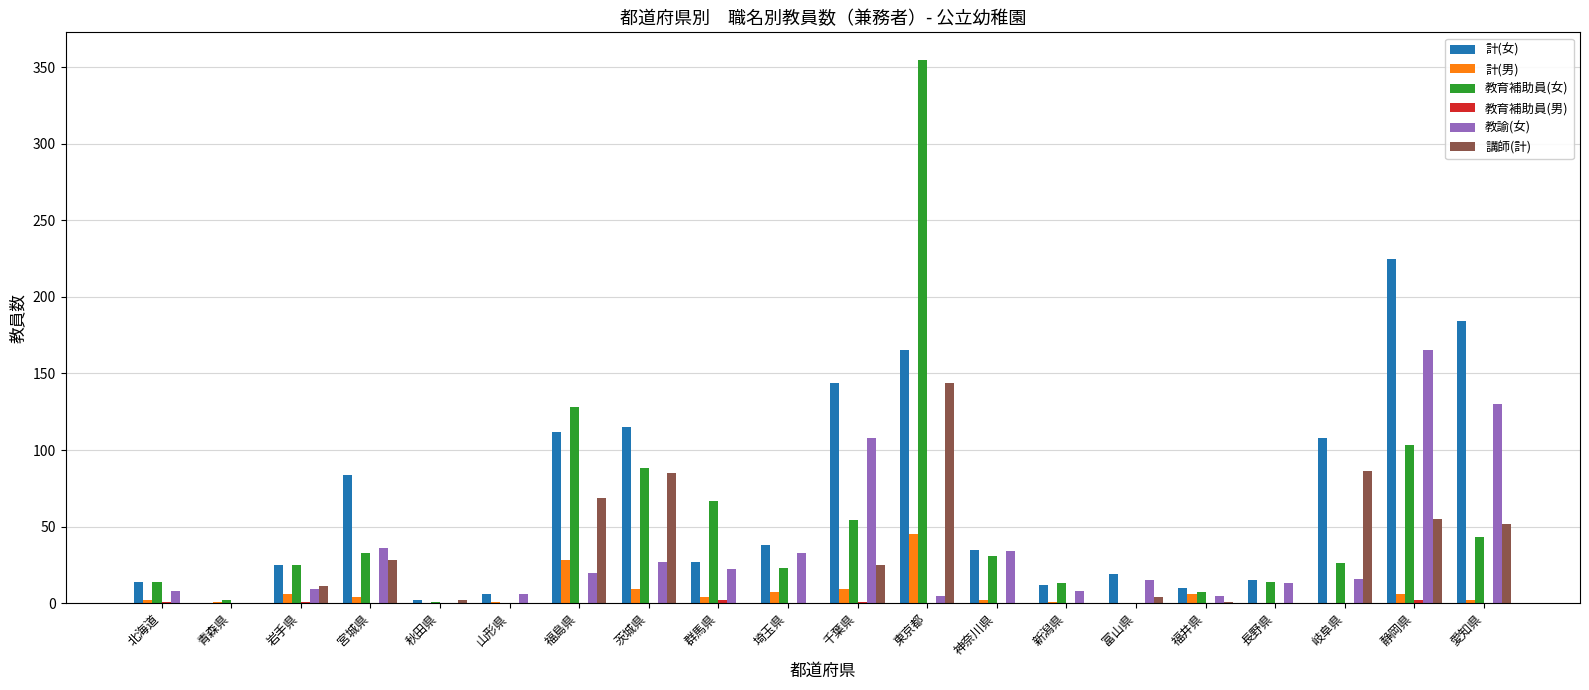

Where is 講師(計) nearest to the value 72?

福島県